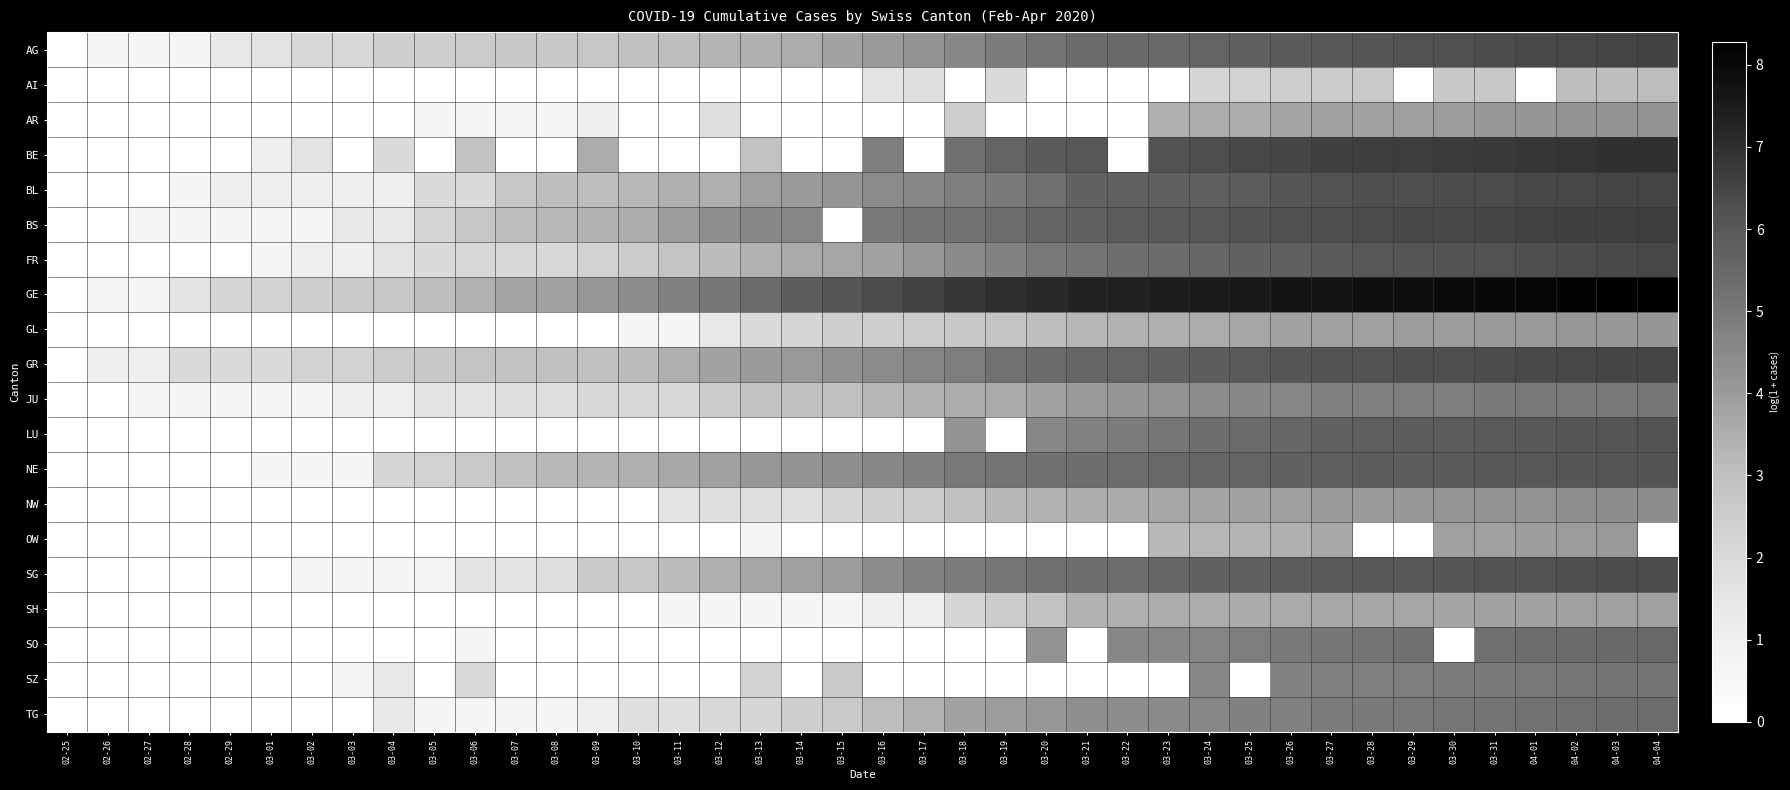

Reading left to right, extract all data points from this chart.

AG: 02-25=0.0	02-26=0.7	02-27=0.7	02-28=0.7	02-29=1.4	03-01=1.6	03-02=2.1	03-03=2.1	03-04=2.4	03-05=2.5	03-06=2.6	03-07=2.7	03-08=2.7	03-09=2.8	03-10=2.9	03-11=3.0	03-12=3.3	03-13=3.4	03-14=3.5	03-15=3.8	03-16=4.0	03-17=4.2	03-18=4.6	03-19=4.9	03-20=5.2	03-21=5.4	03-22=5.5	03-23=5.5	03-24=5.6	03-25=5.8	03-26=5.9	03-27=6.0	03-28=6.1	03-29=6.2	03-30=6.2	03-31=6.3	04-01=6.4	04-02=6.4	04-03=6.5	04-04=6.6
AI: 02-25=0.0	02-26=0.0	02-27=0.0	02-28=0.0	02-29=0.0	03-01=0.0	03-02=0.0	03-03=0.0	03-04=0.0	03-05=0.0	03-06=0.0	03-07=0.0	03-08=0.0	03-09=0.0	03-10=0.0	03-11=0.0	03-12=0.0	03-13=0.0	03-14=0.0	03-15=0.0	03-16=1.6	03-17=1.8	03-18=0.0	03-19=1.9	03-20=0.0	03-21=0.0	03-22=0.0	03-23=0.0	03-24=2.2	03-25=2.3	03-26=2.5	03-27=2.6	03-28=2.6	03-29=0.0	03-30=2.7	03-31=2.7	04-01=0.0	04-02=3.0	04-03=3.0	04-04=3.1
AR: 02-25=0.0	02-26=0.0	02-27=0.0	02-28=0.0	02-29=0.0	03-01=0.0	03-02=0.0	03-03=0.0	03-04=0.0	03-05=0.7	03-06=0.7	03-07=0.7	03-08=0.7	03-09=1.1	03-10=0.0	03-11=0.0	03-12=1.8	03-13=0.0	03-14=0.0	03-15=0.0	03-16=0.0	03-17=0.0	03-18=2.5	03-19=0.0	03-20=0.0	03-21=0.0	03-22=0.0	03-23=3.4	03-24=3.5	03-25=3.6	03-26=3.8	03-27=3.8	03-28=3.8	03-29=3.9	03-30=3.9	03-31=4.1	04-01=4.1	04-02=4.2	04-03=4.2	04-04=4.2
BE: 02-25=0.0	02-26=0.0	02-27=0.0	02-28=0.0	02-29=0.0	03-01=1.1	03-02=1.6	03-03=0.0	03-04=1.9	03-05=0.0	03-06=2.9	03-07=0.0	03-08=0.0	03-09=3.6	03-10=0.0	03-11=0.0	03-12=0.0	03-13=2.9	03-14=0.0	03-15=0.0	03-16=4.8	03-17=0.0	03-18=5.3	03-19=5.6	03-20=5.9	03-21=6.0	03-22=0.0	03-23=6.2	03-24=6.3	03-25=6.4	03-26=6.5	03-27=6.6	03-28=6.6	03-29=6.7	03-30=6.7	03-31=6.8	04-01=6.8	04-02=6.9	04-03=7.0	04-04=7.0
BL: 02-25=0.0	02-26=0.0	02-27=0.0	02-28=0.7	02-29=1.1	03-01=1.1	03-02=1.1	03-03=1.1	03-04=1.1	03-05=1.9	03-06=1.9	03-07=2.8	03-08=3.0	03-09=3.1	03-10=3.2	03-11=3.4	03-12=3.5	03-13=3.9	03-14=4.0	03-15=4.1	03-16=4.5	03-17=4.6	03-18=4.8	03-19=5.0	03-20=5.3	03-21=5.7	03-22=5.7	03-23=5.7	03-24=5.8	03-25=5.9	03-26=6.1	03-27=6.2	03-28=6.2	03-29=6.3	03-30=6.3	03-31=6.4	04-01=6.4	04-02=6.4	04-03=6.5	04-04=6.5
BS: 02-25=0.0	02-26=0.0	02-27=0.7	02-28=0.7	02-29=0.7	03-01=0.7	03-02=0.7	03-03=1.4	03-04=1.4	03-05=2.2	03-06=2.8	03-07=3.1	03-08=3.2	03-09=3.4	03-10=3.5	03-11=3.9	03-12=4.3	03-13=4.5	03-14=4.6	03-15=0.0	03-16=5.0	03-17=5.1	03-18=5.2	03-19=5.4	03-20=5.6	03-21=5.7	03-22=5.9	03-23=5.9	03-24=6.0	03-25=6.1	03-26=6.2	03-27=6.3	03-28=6.3	03-29=6.4	03-30=6.4	03-31=6.5	04-01=6.5	04-02=6.6	04-03=6.6	04-04=6.6
FR: 02-25=0.0	02-26=0.0	02-27=0.0	02-28=0.0	02-29=0.0	03-01=0.7	03-02=1.1	03-03=1.1	03-04=1.6	03-05=1.9	03-06=2.1	03-07=2.1	03-08=2.1	03-09=2.3	03-10=2.6	03-11=2.8	03-12=3.1	03-13=3.4	03-14=3.6	03-15=3.7	03-16=3.8	03-17=4.1	03-18=4.5	03-19=4.7	03-20=5.0	03-21=5.1	03-22=5.3	03-23=5.4	03-24=5.5	03-25=5.7	03-26=5.7	03-27=5.9	03-28=6.0	03-29=6.1	03-30=6.2	03-31=6.2	04-01=6.3	04-02=6.3	04-03=6.4	04-04=6.5
GE: 02-25=0.0	02-26=0.7	02-27=0.7	02-28=1.6	02-29=2.2	03-01=2.3	03-02=2.4	03-03=2.6	03-04=2.8	03-05=3.0	03-06=3.4	03-07=3.8	03-08=3.8	03-09=4.1	03-10=4.4	03-11=4.7	03-12=5.0	03-13=5.4	03-14=5.8	03-15=6.1	03-16=6.3	03-17=6.6	03-18=6.8	03-19=7.0	03-20=7.2	03-21=7.3	03-22=7.3	03-23=7.4	03-24=7.5	03-25=7.6	03-26=7.7	03-27=7.8	03-28=7.8	03-29=7.9	03-30=8.0	03-31=8.0	04-01=8.1	04-02=8.2	04-03=8.2	04-04=8.3
GL: 02-25=0.0	02-26=0.0	02-27=0.0	02-28=0.0	02-29=0.0	03-01=0.0	03-02=0.0	03-03=0.0	03-04=0.0	03-05=0.0	03-06=0.0	03-07=0.0	03-08=0.0	03-09=0.0	03-10=0.7	03-11=0.7	03-12=1.4	03-13=1.9	03-14=2.2	03-15=2.4	03-16=2.4	03-17=2.6	03-18=2.7	03-19=2.8	03-20=3.0	03-21=3.3	03-22=3.4	03-23=3.5	03-24=3.5	03-25=3.7	03-26=3.8	03-27=3.9	03-28=3.9	03-29=3.9	03-30=4.0	03-31=4.0	04-01=4.0	04-02=4.1	04-03=4.1	04-04=4.1
GR: 02-25=0.0	02-26=1.1	02-27=1.1	02-28=1.9	02-29=1.9	03-01=1.9	03-02=2.3	03-03=2.3	03-04=2.6	03-05=2.7	03-06=2.8	03-07=2.9	03-08=2.9	03-09=2.9	03-10=3.1	03-11=3.5	03-12=3.8	03-13=4.0	03-14=4.0	03-15=4.3	03-16=4.4	03-17=4.6	03-18=4.9	03-19=5.2	03-20=5.4	03-21=5.6	03-22=5.7	03-23=5.7	03-24=5.8	03-25=6.0	03-26=6.1	03-27=6.2	03-28=6.2	03-29=6.3	03-30=6.3	03-31=6.3	04-01=6.4	04-02=6.4	04-03=6.5	04-04=6.5
JU: 02-25=0.0	02-26=0.0	02-27=0.7	02-28=0.7	02-29=0.7	03-01=0.7	03-02=0.7	03-03=1.1	03-04=1.1	03-05=1.6	03-06=1.6	03-07=1.8	03-08=1.8	03-09=2.1	03-10=2.1	03-11=2.1	03-12=2.6	03-13=2.9	03-14=2.9	03-15=3.0	03-16=3.3	03-17=3.4	03-18=3.5	03-19=3.6	03-20=3.8	03-21=4.0	03-22=4.1	03-23=4.2	03-24=4.4	03-25=4.5	03-26=4.6	03-27=4.7	03-28=4.8	03-29=4.9	03-30=4.9	03-31=4.9	04-01=5.0	04-02=5.0	04-03=5.0	04-04=5.0
LU: 02-25=0.0	02-26=0.0	02-27=0.0	02-28=0.0	02-29=0.0	03-01=0.0	03-02=0.0	03-03=0.0	03-04=0.0	03-05=0.0	03-06=0.0	03-07=0.0	03-08=0.0	03-09=0.0	03-10=0.0	03-11=0.0	03-12=0.0	03-13=0.0	03-14=0.0	03-15=0.0	03-16=0.0	03-17=0.0	03-18=4.2	03-19=0.0	03-20=4.5	03-21=4.7	03-22=4.9	03-23=5.1	03-24=5.3	03-25=5.4	03-26=5.5	03-27=5.7	03-28=5.8	03-29=5.8	03-30=5.9	03-31=5.9	04-01=6.0	04-02=6.0	04-03=6.1	04-04=6.2
NE: 02-25=0.0	02-26=0.0	02-27=0.0	02-28=0.0	02-29=0.0	03-01=0.7	03-02=0.7	03-03=0.7	03-04=2.2	03-05=2.3	03-06=2.6	03-07=2.9	03-08=3.2	03-09=3.3	03-10=3.5	03-11=3.6	03-12=3.9	03-13=4.1	03-14=4.2	03-15=4.3	03-16=4.5	03-17=4.7	03-18=5.0	03-19=5.2	03-20=5.2	03-21=5.3	03-22=5.4	03-23=5.5	03-24=5.6	03-25=5.6	03-26=5.7	03-27=5.8	03-28=5.8	03-29=5.8	03-30=5.9	03-31=6.0	04-01=6.0	04-02=6.1	04-03=6.1	04-04=6.1
NW: 02-25=0.0	02-26=0.0	02-27=0.0	02-28=0.0	02-29=0.0	03-01=0.0	03-02=0.0	03-03=0.0	03-04=0.0	03-05=0.0	03-06=0.0	03-07=0.0	03-08=0.0	03-09=0.0	03-10=0.0	03-11=1.6	03-12=1.8	03-13=1.8	03-14=1.8	03-15=2.2	03-16=2.4	03-17=2.6	03-18=2.9	03-19=3.3	03-20=3.4	03-21=3.5	03-22=3.6	03-23=3.7	03-24=3.8	03-25=3.8	03-26=3.9	03-27=4.0	03-28=4.0	03-29=4.1	03-30=4.2	03-31=4.3	04-01=4.3	04-02=4.3	04-03=4.4	04-04=4.4
OW: 02-25=0.0	02-26=0.0	02-27=0.0	02-28=0.0	02-29=0.0	03-01=0.0	03-02=0.0	03-03=0.0	03-04=0.0	03-05=0.0	03-06=0.0	03-07=0.0	03-08=0.0	03-09=0.0	03-10=0.0	03-11=0.0	03-12=0.0	03-13=0.7	03-14=0.0	03-15=0.0	03-16=0.0	03-17=0.0	03-18=0.0	03-19=0.0	03-20=0.0	03-21=0.0	03-22=0.0	03-23=3.2	03-24=3.3	03-25=3.3	03-26=3.4	03-27=3.6	03-28=0.0	03-29=0.0	03-30=3.9	03-31=3.9	04-01=3.9	04-02=4.0	04-03=4.0	04-04=0.0
SG: 02-25=0.0	02-26=0.0	02-27=0.0	02-28=0.0	02-29=0.0	03-01=0.0	03-02=0.7	03-03=0.7	03-04=0.7	03-05=0.7	03-06=1.6	03-07=1.6	03-08=1.8	03-09=2.6	03-10=2.7	03-11=3.1	03-12=3.5	03-13=3.7	03-14=3.9	03-15=3.9	03-16=4.4	03-17=4.7	03-18=4.9	03-19=5.0	03-20=5.3	03-21=5.3	03-22=5.4	03-23=5.6	03-24=5.7	03-25=5.8	03-26=5.9	03-27=6.0	03-28=6.0	03-29=6.0	03-30=6.1	03-31=6.2	04-01=6.2	04-02=6.2	04-03=6.3	04-04=6.3
SH: 02-25=0.0	02-26=0.0	02-27=0.0	02-28=0.0	02-29=0.0	03-01=0.0	03-02=0.0	03-03=0.0	03-04=0.0	03-05=0.0	03-06=0.0	03-07=0.0	03-08=0.0	03-09=0.0	03-10=0.0	03-11=0.7	03-12=0.7	03-13=0.7	03-14=0.7	03-15=0.7	03-16=1.1	03-17=1.1	03-18=2.2	03-19=2.6	03-20=2.9	03-21=3.4	03-22=3.4	03-23=3.5	03-24=3.6	03-25=3.6	03-26=3.6	03-27=3.6	03-28=3.7	03-29=3.7	03-30=3.8	03-31=3.8	04-01=3.8	04-02=3.9	04-03=3.9	04-04=3.9
SO: 02-25=0.0	02-26=0.0	02-27=0.0	02-28=0.0	02-29=0.0	03-01=0.0	03-02=0.0	03-03=0.0	03-04=0.0	03-05=0.0	03-06=0.7	03-07=0.0	03-08=0.0	03-09=0.0	03-10=0.0	03-11=0.0	03-12=0.0	03-13=0.0	03-14=0.0	03-15=0.0	03-16=0.0	03-17=0.0	03-18=0.0	03-19=0.0	03-20=4.2	03-21=0.0	03-22=4.6	03-23=4.6	03-24=4.7	03-25=4.9	03-26=5.0	03-27=5.1	03-28=5.2	03-29=5.3	03-30=0.0	03-31=5.3	04-01=5.4	04-02=5.4	04-03=5.5	04-04=5.5
SZ: 02-25=0.0	02-26=0.0	02-27=0.0	02-28=0.0	02-29=0.0	03-01=0.0	03-02=0.0	03-03=0.7	03-04=1.4	03-05=0.0	03-06=1.9	03-07=0.0	03-08=0.0	03-09=0.0	03-10=0.0	03-11=0.0	03-12=0.0	03-13=2.3	03-14=0.0	03-15=2.6	03-16=0.0	03-17=0.0	03-18=0.0	03-19=0.0	03-20=0.0	03-21=0.0	03-22=0.0	03-23=0.0	03-24=4.6	03-25=0.0	03-26=4.7	03-27=4.8	03-28=4.8	03-29=4.9	03-30=4.9	03-31=4.9	04-01=5.0	04-02=5.0	04-03=5.1	04-04=5.1
TG: 02-25=0.0	02-26=0.0	02-27=0.0	02-28=0.0	02-29=0.0	03-01=0.0	03-02=0.0	03-03=0.0	03-04=1.4	03-05=0.7	03-06=0.7	03-07=0.7	03-08=0.7	03-09=1.1	03-10=1.8	03-11=1.8	03-12=2.1	03-13=2.2	03-14=2.5	03-15=2.6	03-16=3.0	03-17=3.4	03-18=3.8	03-19=4.0	03-20=4.1	03-21=4.3	03-22=4.4	03-23=4.5	03-24=4.6	03-25=4.7	03-26=4.8	03-27=4.9	03-28=4.9	03-29=5.0	03-30=5.1	03-31=5.1	04-01=5.2	04-02=5.3	04-03=5.3	04-04=5.4